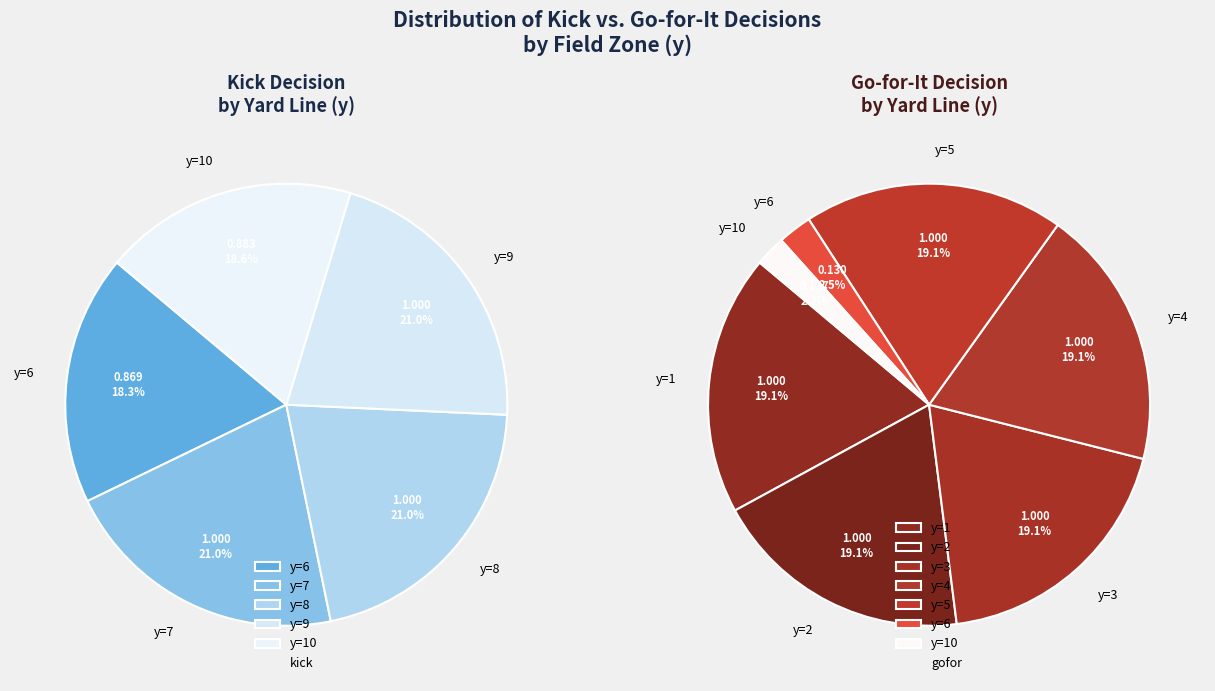

Which slice is the largest?

y=7